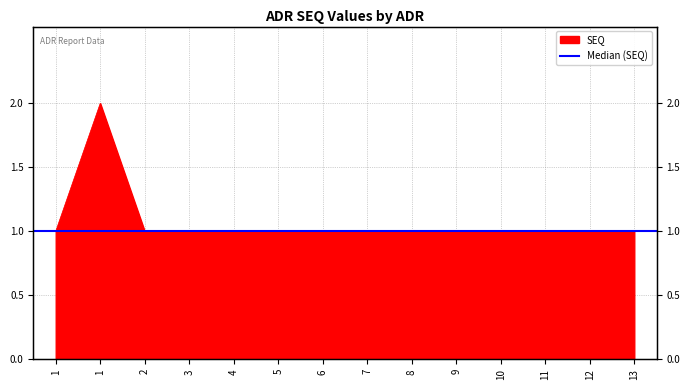

List the labels in order of value, smallest first.

1, 2, 3, 4, 5, 6, 7, 8, 9, 10, 11, 12, 13, 1